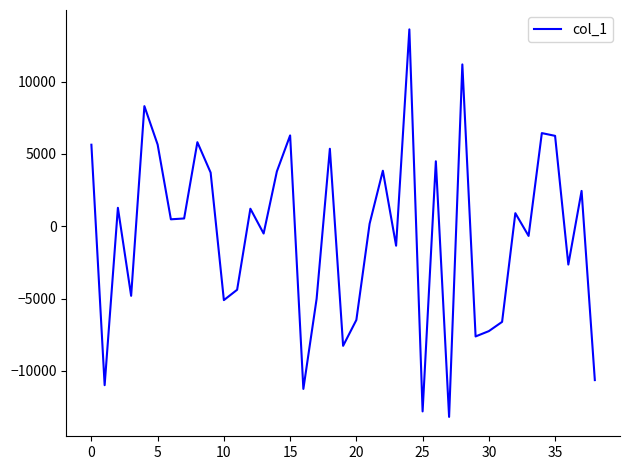

What is the smallest value displayed?

-13178.9